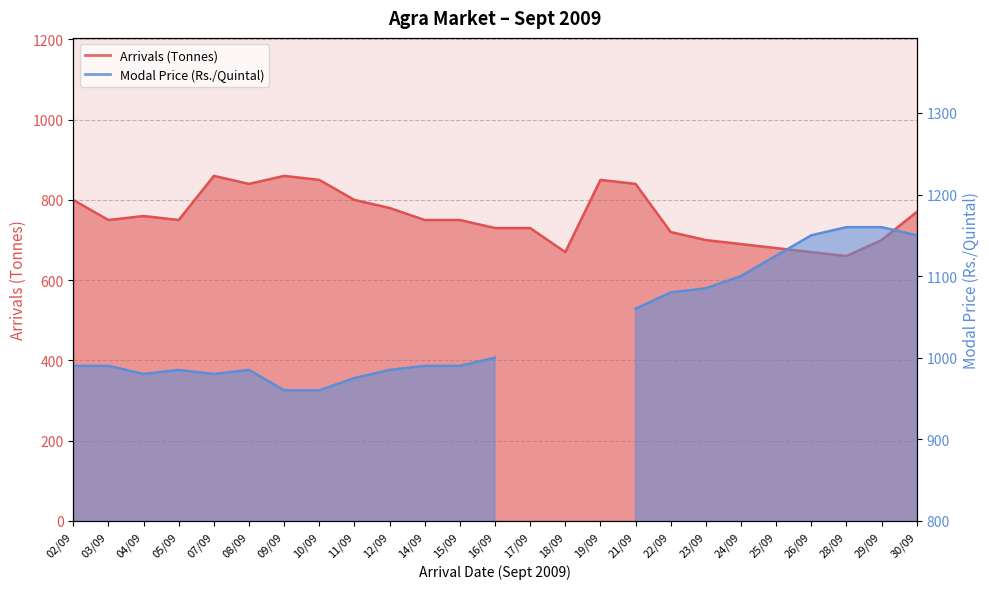

What position from the left is 23/09?

19